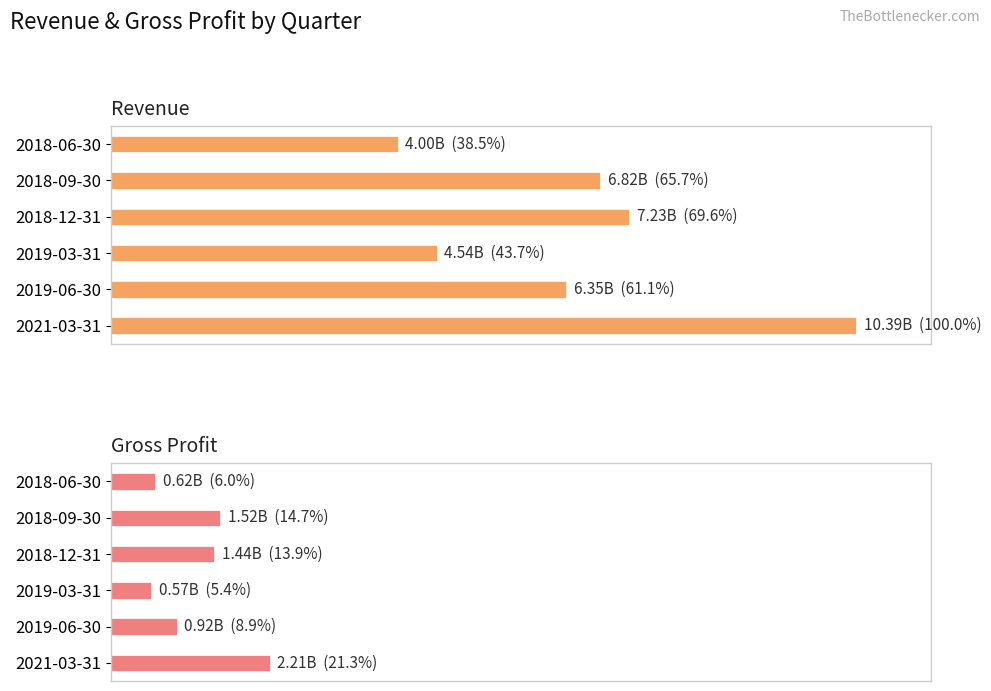

List the labels in order of Gross Profit value, largest first.

2021-03-31, 2018-09-30, 2018-12-31, 2019-06-30, 2018-06-30, 2019-03-31